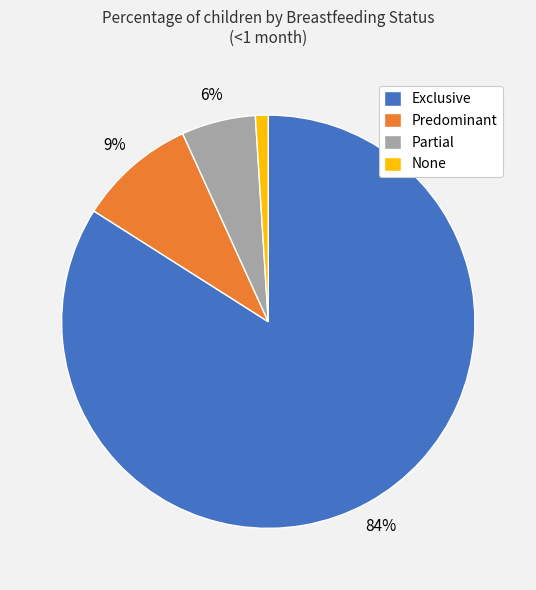

True or false: None accounts for 1% of the total.

True